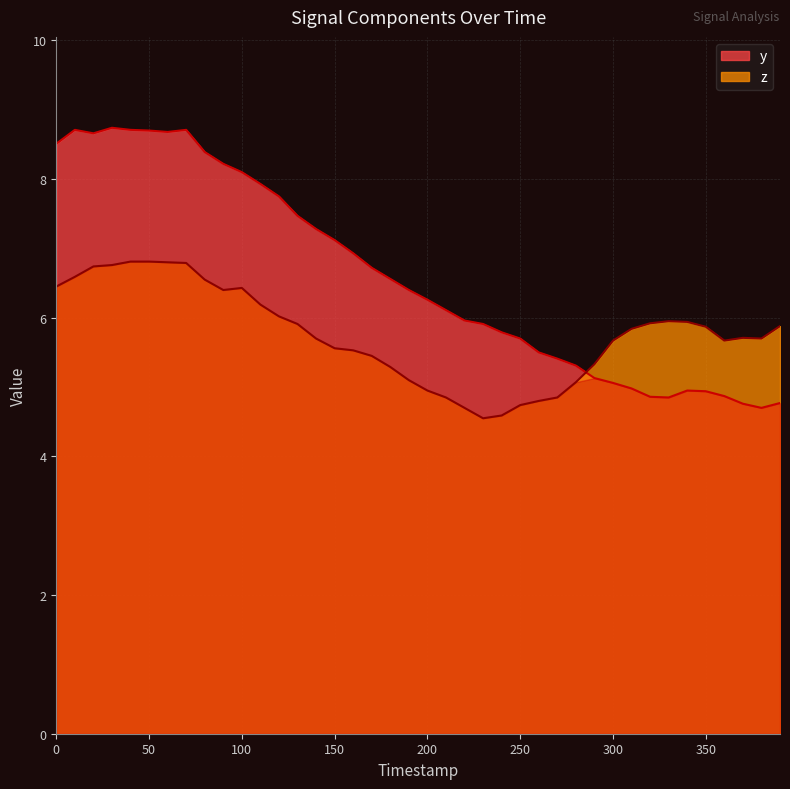

The value of y at 10 is 12.2. True or false?

False